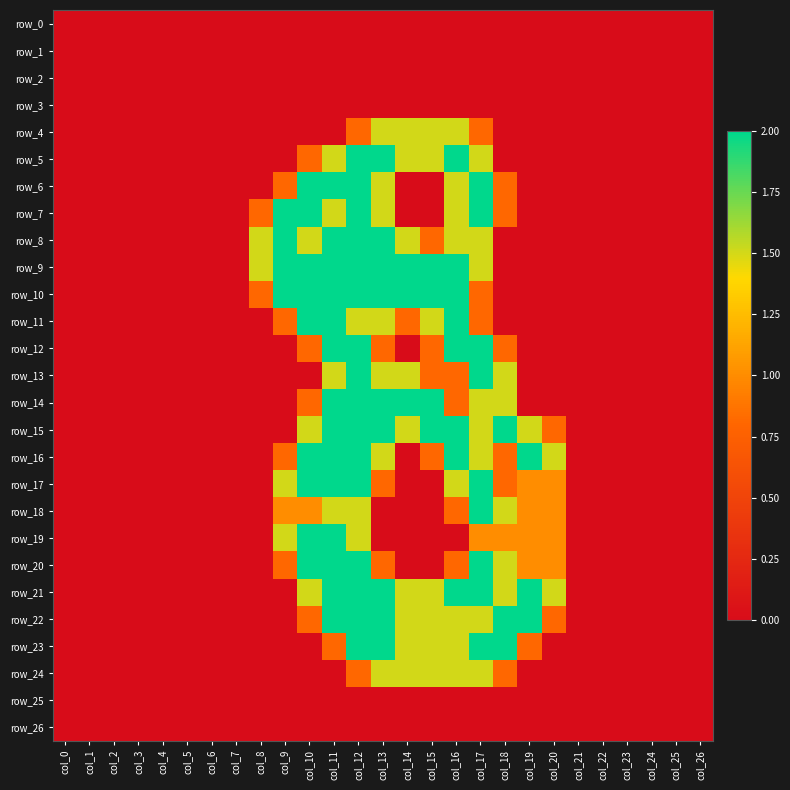

Reading left to right, extract all data points from this chart.

row_0: 0.0	0.0	0.0	0.0	0.0	0.0	0.0	0.0	0.0	0.0	0.0	0.0	0.0	0.0	0.0	0.0	0.0	0.0	0.0	0.0	0.0	0.0	0.0	0.0	0.0	0.0	0.0
row_1: 0.0	0.0	0.0	0.0	0.0	0.0	0.0	0.0	0.0	0.0	0.0	0.0	0.0	0.0	0.0	0.0	0.0	0.0	0.0	0.0	0.0	0.0	0.0	0.0	0.0	0.0	0.0
row_2: 0.0	0.0	0.0	0.0	0.0	0.0	0.0	0.0	0.0	0.0	0.0	0.0	0.0	0.0	0.0	0.0	0.0	0.0	0.0	0.0	0.0	0.0	0.0	0.0	0.0	0.0	0.0
row_3: 0.0	0.0	0.0	0.0	0.0	0.0	0.0	0.0	0.0	0.0	0.0	0.0	0.0	0.0	0.0	0.0	0.0	0.0	0.0	0.0	0.0	0.0	0.0	0.0	0.0	0.0	0.0
row_4: 0.0	0.0	0.0	0.0	0.0	0.0	0.0	0.0	0.0	0.0	0.0	0.0	0.8	1.5	1.5	1.5	1.5	0.8	0.0	0.0	0.0	0.0	0.0	0.0	0.0	0.0	0.0
row_5: 0.0	0.0	0.0	0.0	0.0	0.0	0.0	0.0	0.0	0.0	0.8	1.5	2.0	2.0	1.5	1.5	2.0	1.5	0.0	0.0	0.0	0.0	0.0	0.0	0.0	0.0	0.0
row_6: 0.0	0.0	0.0	0.0	0.0	0.0	0.0	0.0	0.0	0.8	2.0	2.0	2.0	1.5	0.0	0.0	1.5	2.0	0.8	0.0	0.0	0.0	0.0	0.0	0.0	0.0	0.0
row_7: 0.0	0.0	0.0	0.0	0.0	0.0	0.0	0.0	0.8	2.0	2.0	1.5	2.0	1.5	0.0	0.0	1.5	2.0	0.8	0.0	0.0	0.0	0.0	0.0	0.0	0.0	0.0
row_8: 0.0	0.0	0.0	0.0	0.0	0.0	0.0	0.0	1.5	2.0	1.5	2.0	2.0	2.0	1.5	0.8	1.5	1.5	0.0	0.0	0.0	0.0	0.0	0.0	0.0	0.0	0.0
row_9: 0.0	0.0	0.0	0.0	0.0	0.0	0.0	0.0	1.5	2.0	2.0	2.0	2.0	2.0	2.0	2.0	2.0	1.5	0.0	0.0	0.0	0.0	0.0	0.0	0.0	0.0	0.0
row_10: 0.0	0.0	0.0	0.0	0.0	0.0	0.0	0.0	0.8	2.0	2.0	2.0	2.0	2.0	2.0	2.0	2.0	0.8	0.0	0.0	0.0	0.0	0.0	0.0	0.0	0.0	0.0
row_11: 0.0	0.0	0.0	0.0	0.0	0.0	0.0	0.0	0.0	0.8	2.0	2.0	1.5	1.5	0.8	1.5	2.0	0.8	0.0	0.0	0.0	0.0	0.0	0.0	0.0	0.0	0.0
row_12: 0.0	0.0	0.0	0.0	0.0	0.0	0.0	0.0	0.0	0.0	0.8	2.0	2.0	0.8	0.0	0.8	2.0	2.0	0.8	0.0	0.0	0.0	0.0	0.0	0.0	0.0	0.0
row_13: 0.0	0.0	0.0	0.0	0.0	0.0	0.0	0.0	0.0	0.0	0.0	1.5	2.0	1.5	1.5	0.8	0.8	2.0	1.5	0.0	0.0	0.0	0.0	0.0	0.0	0.0	0.0
row_14: 0.0	0.0	0.0	0.0	0.0	0.0	0.0	0.0	0.0	0.0	0.8	2.0	2.0	2.0	2.0	2.0	0.8	1.5	1.5	0.0	0.0	0.0	0.0	0.0	0.0	0.0	0.0
row_15: 0.0	0.0	0.0	0.0	0.0	0.0	0.0	0.0	0.0	0.0	1.5	2.0	2.0	2.0	1.5	2.0	2.0	1.5	2.0	1.5	0.8	0.0	0.0	0.0	0.0	0.0	0.0
row_16: 0.0	0.0	0.0	0.0	0.0	0.0	0.0	0.0	0.0	0.8	2.0	2.0	2.0	1.5	0.0	0.8	2.0	1.5	0.8	2.0	1.5	0.0	0.0	0.0	0.0	0.0	0.0
row_17: 0.0	0.0	0.0	0.0	0.0	0.0	0.0	0.0	0.0	1.5	2.0	2.0	2.0	0.8	0.0	0.0	1.5	2.0	0.8	1.0	1.0	0.0	0.0	0.0	0.0	0.0	0.0
row_18: 0.0	0.0	0.0	0.0	0.0	0.0	0.0	0.0	0.0	1.0	1.0	1.5	1.5	0.0	0.0	0.0	0.8	2.0	1.5	1.0	1.0	0.0	0.0	0.0	0.0	0.0	0.0
row_19: 0.0	0.0	0.0	0.0	0.0	0.0	0.0	0.0	0.0	1.5	2.0	2.0	1.5	0.0	0.0	0.0	0.0	1.0	1.0	1.0	1.0	0.0	0.0	0.0	0.0	0.0	0.0
row_20: 0.0	0.0	0.0	0.0	0.0	0.0	0.0	0.0	0.0	0.8	2.0	2.0	2.0	0.8	0.0	0.0	0.8	2.0	1.5	1.0	1.0	0.0	0.0	0.0	0.0	0.0	0.0
row_21: 0.0	0.0	0.0	0.0	0.0	0.0	0.0	0.0	0.0	0.0	1.5	2.0	2.0	2.0	1.5	1.5	2.0	2.0	1.5	2.0	1.5	0.0	0.0	0.0	0.0	0.0	0.0
row_22: 0.0	0.0	0.0	0.0	0.0	0.0	0.0	0.0	0.0	0.0	0.8	2.0	2.0	2.0	1.5	1.5	1.5	1.5	2.0	2.0	0.8	0.0	0.0	0.0	0.0	0.0	0.0
row_23: 0.0	0.0	0.0	0.0	0.0	0.0	0.0	0.0	0.0	0.0	0.0	0.8	2.0	2.0	1.5	1.5	1.5	2.0	2.0	0.8	0.0	0.0	0.0	0.0	0.0	0.0	0.0
row_24: 0.0	0.0	0.0	0.0	0.0	0.0	0.0	0.0	0.0	0.0	0.0	0.0	0.8	1.5	1.5	1.5	1.5	1.5	0.8	0.0	0.0	0.0	0.0	0.0	0.0	0.0	0.0
row_25: 0.0	0.0	0.0	0.0	0.0	0.0	0.0	0.0	0.0	0.0	0.0	0.0	0.0	0.0	0.0	0.0	0.0	0.0	0.0	0.0	0.0	0.0	0.0	0.0	0.0	0.0	0.0
row_26: 0.0	0.0	0.0	0.0	0.0	0.0	0.0	0.0	0.0	0.0	0.0	0.0	0.0	0.0	0.0	0.0	0.0	0.0	0.0	0.0	0.0	0.0	0.0	0.0	0.0	0.0	0.0